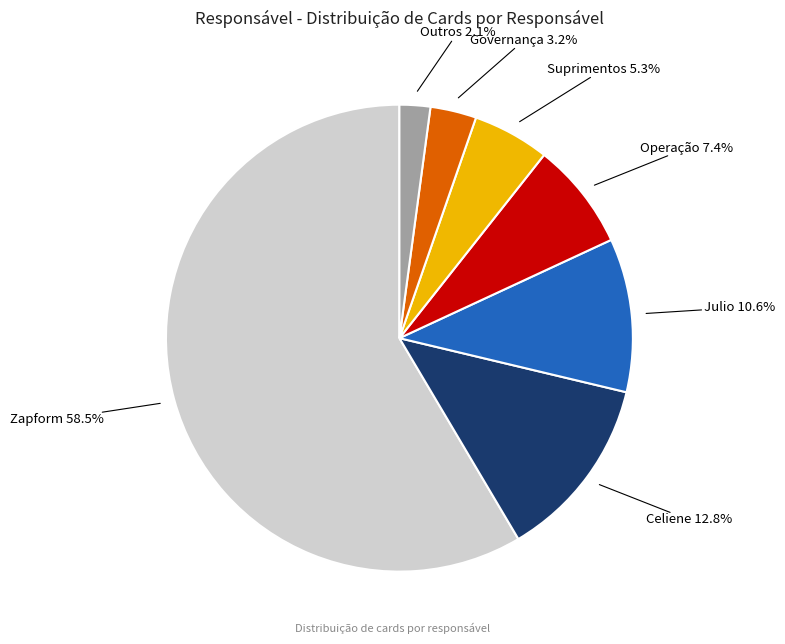

Is there a majority slice in this chart?

Yes